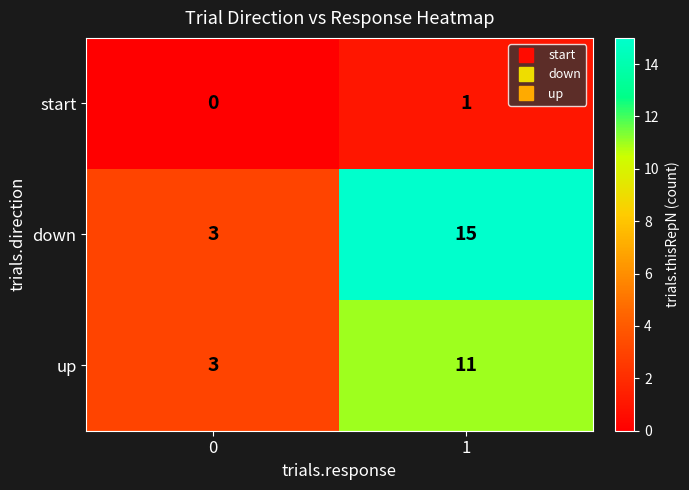

Count the number of categories in the chart.

2